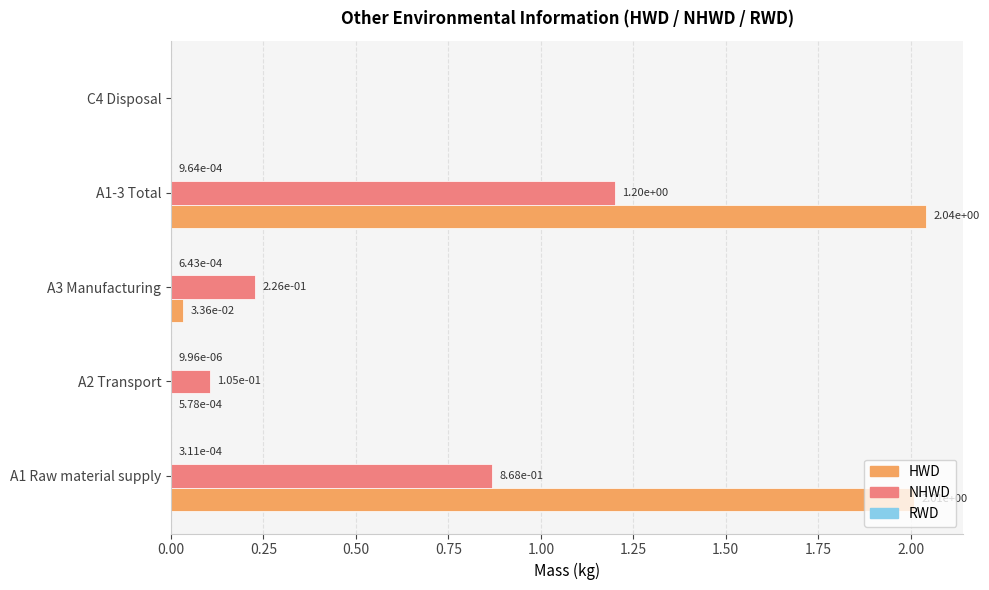

What is the highest value of the NHWD series?

1.2